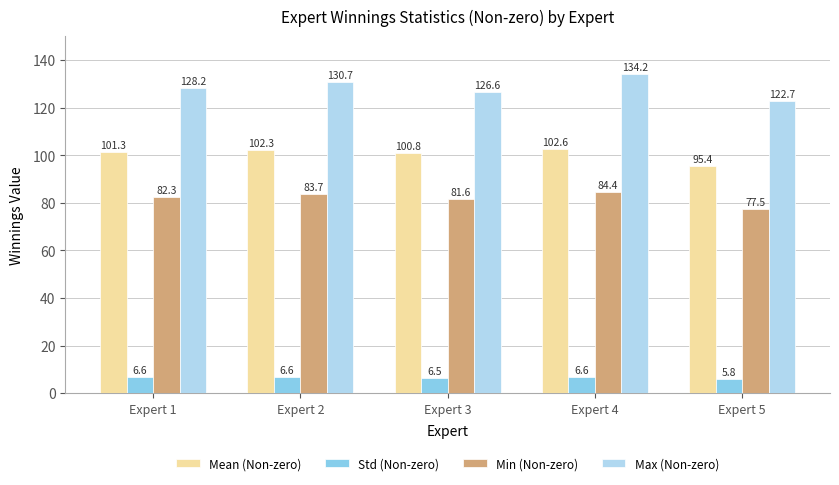

How many bars are there in each group?

4